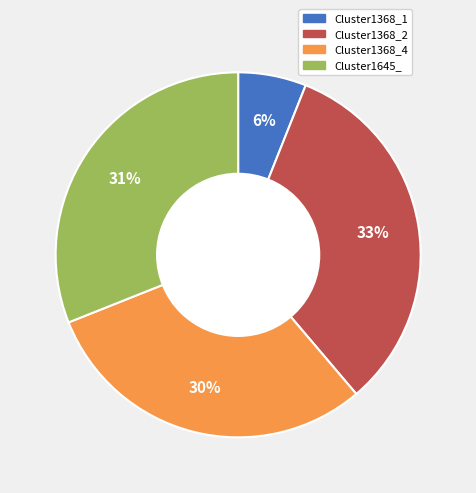

To the nearest percent, what portion does Cluster1645_ represent?

31%